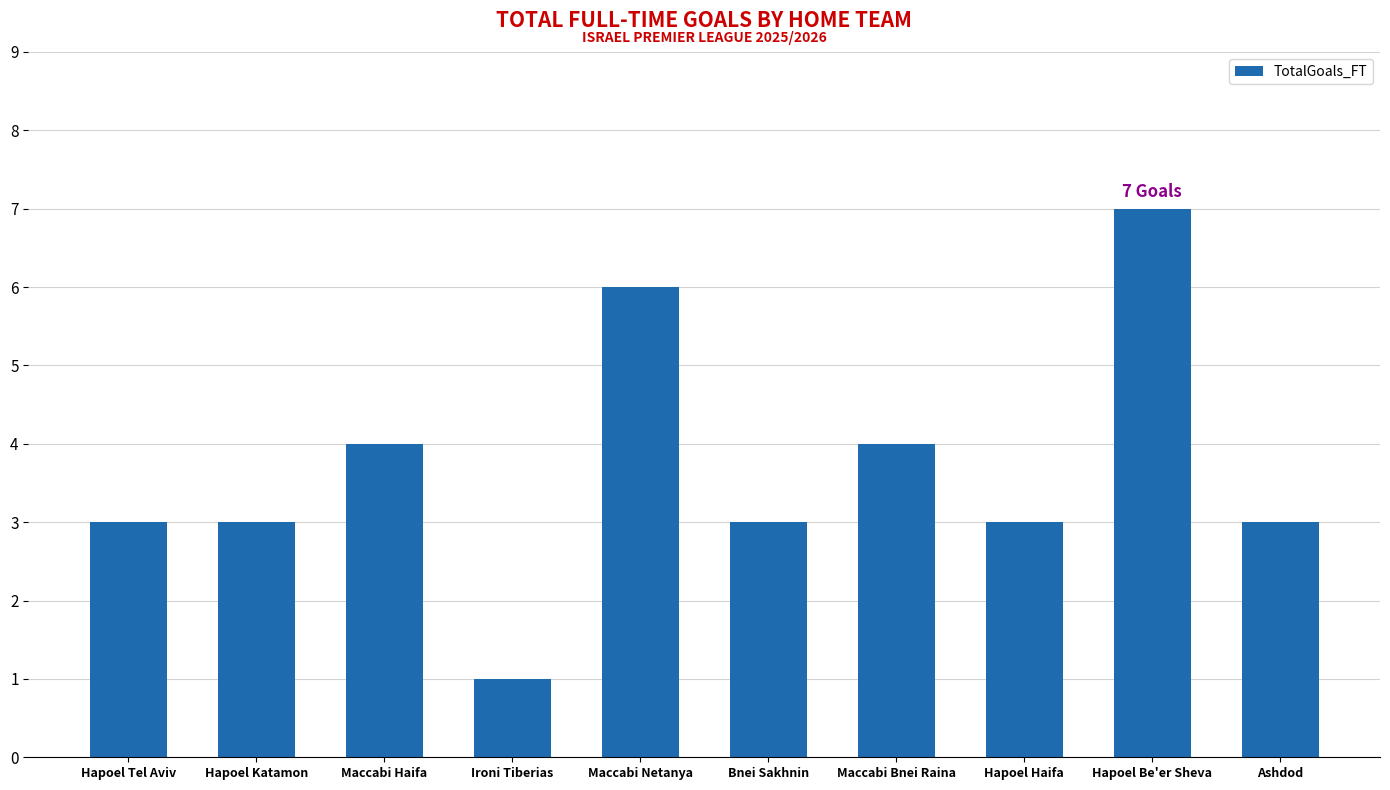

What is the change in value from Maccabi Netanya to Ashdod?

-3